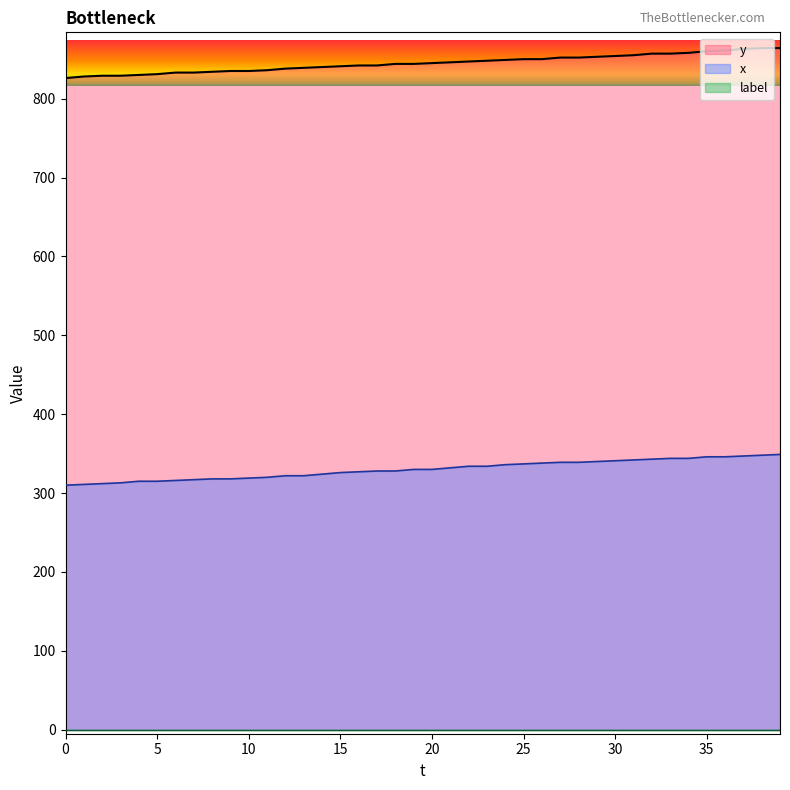

The value of x at 0 is 310. True or false?

True